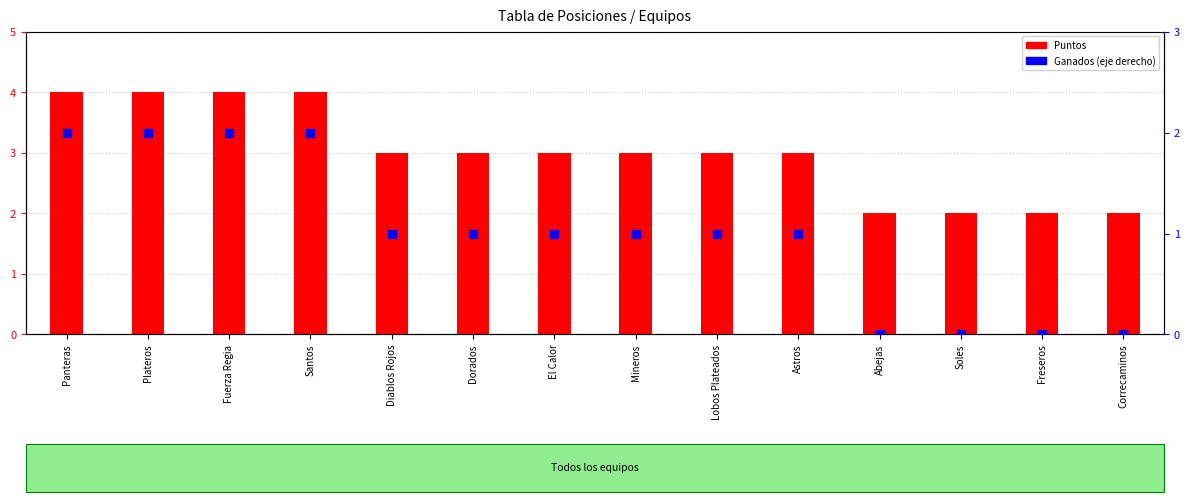

Which series has the largest total across all categories?

Puntos